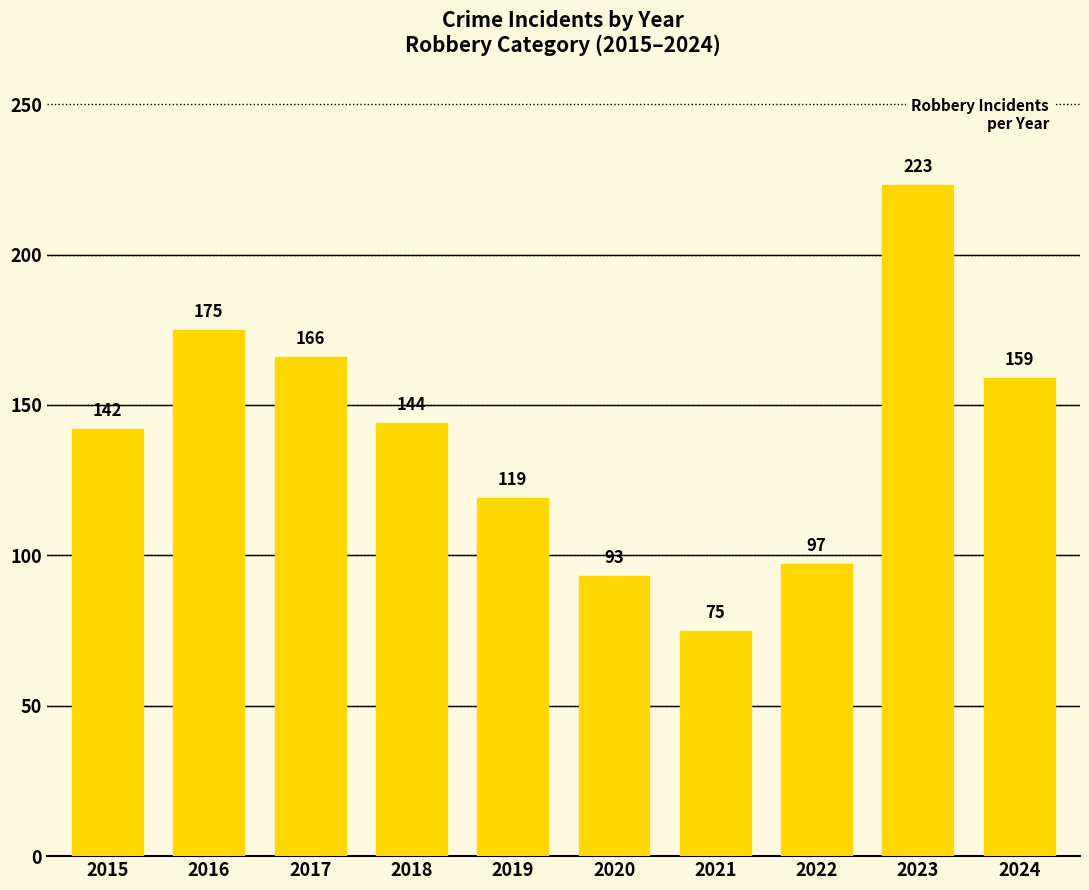

Rank the categories by value from lowest to highest.

2021, 2020, 2022, 2019, 2015, 2018, 2024, 2017, 2016, 2023